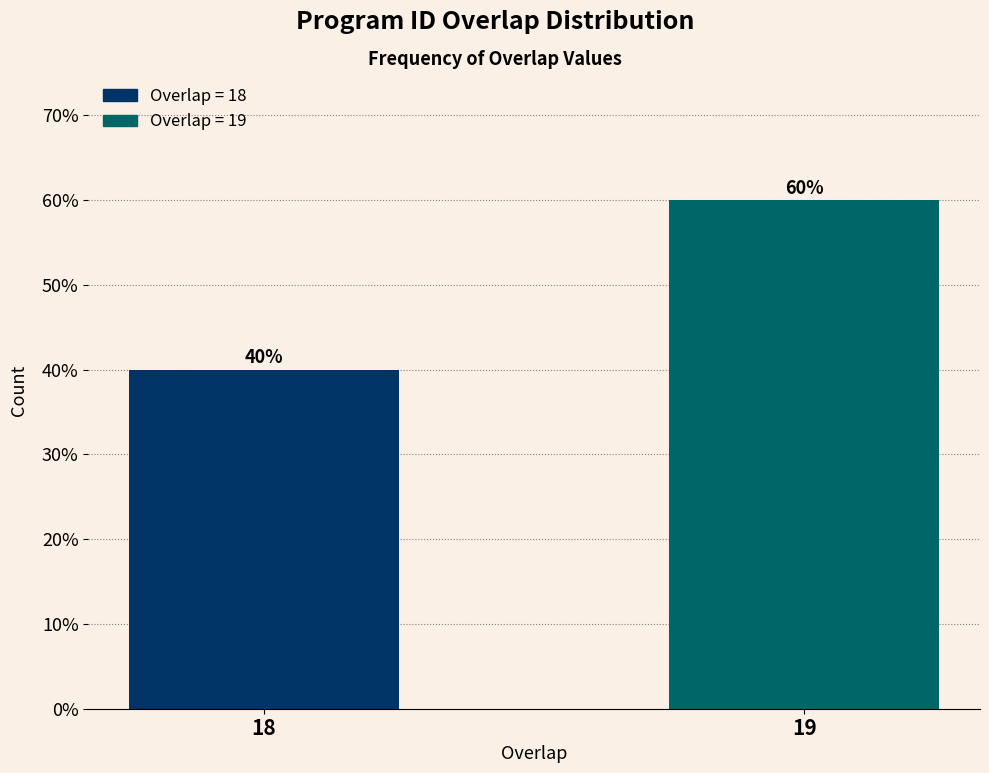

Reading right to left, transcribe all the data shown in this chart.

60	40